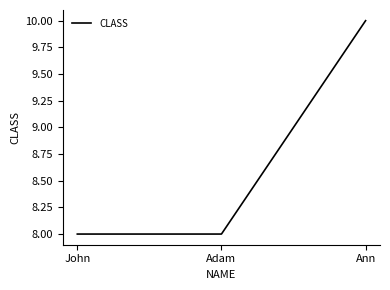

What is the sum of all values?

26